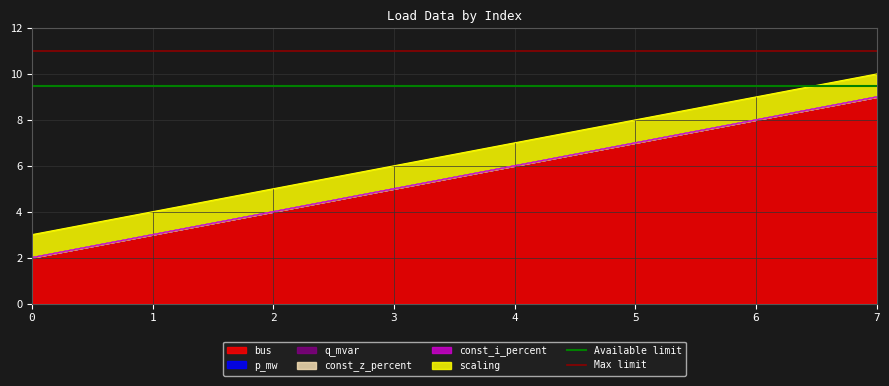

True or false: bus has a value of 8 at 3.

False